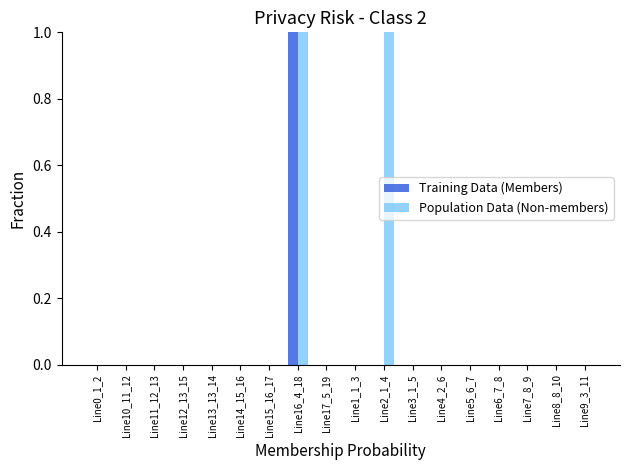

Which series has the largest total across all categories?

Population Data (Non-members)